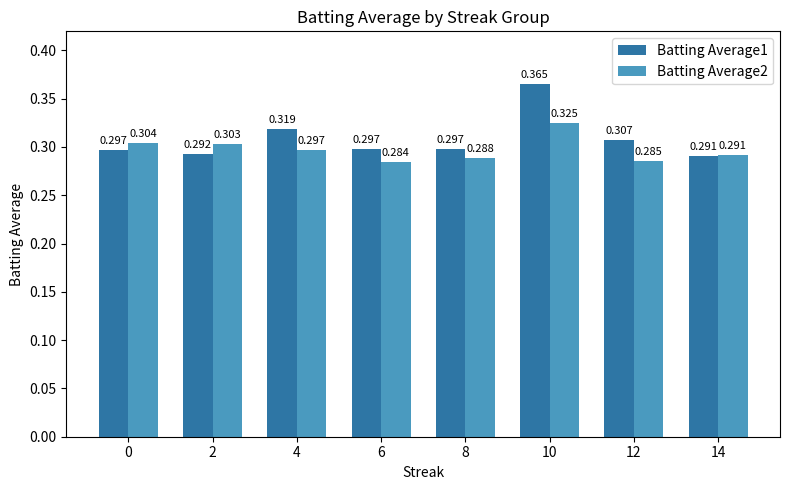

Is the value of Batting Average1 at 12 greater than the value of Batting Average2 at 2?

Yes